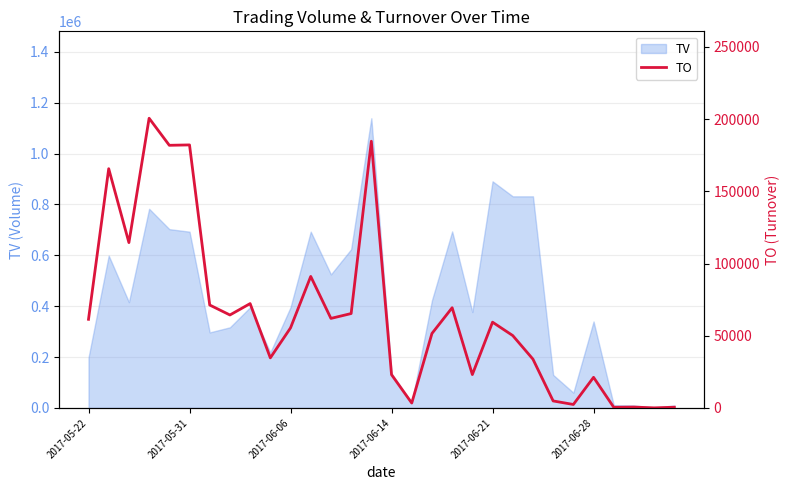

Reading right to left, transcribe all the data shown in this chart.

500	60	600	450	21200	2400	4850	33780	50120	59400	23120	69400	51570	3400	23040	184710	65370	62010	91080	55440	34680	72270	64380	71280	182160	181890	200630	114500	165690	61380